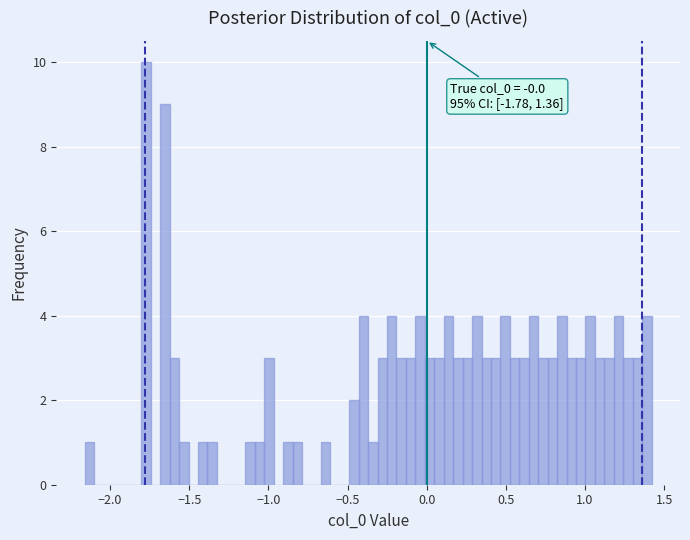

Around what value on the x-axis is the tallest bar? Give the approximate position of its centre, as read against the axis.

-1.75